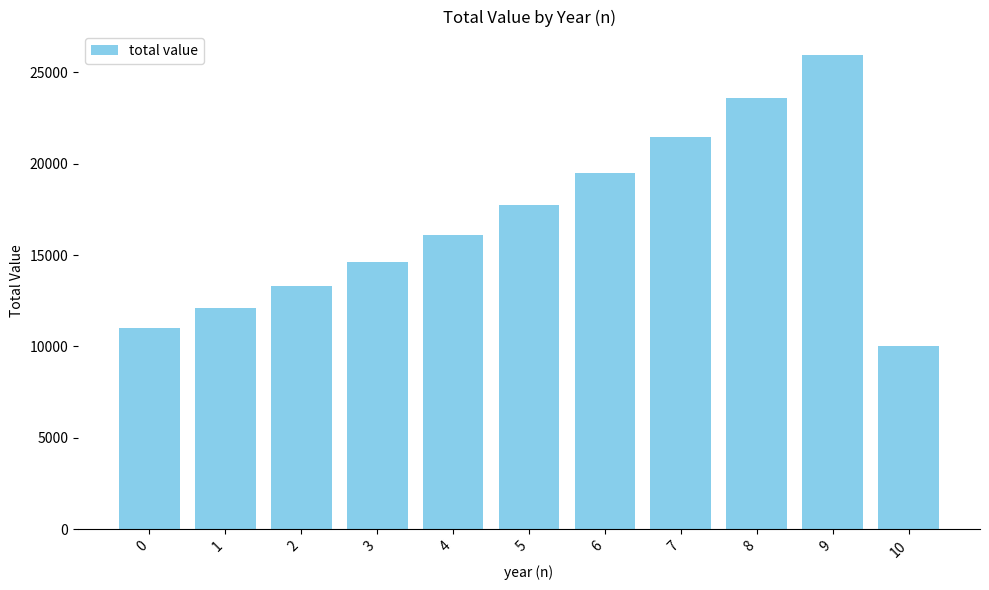

Which category has the highest value across all series?

9